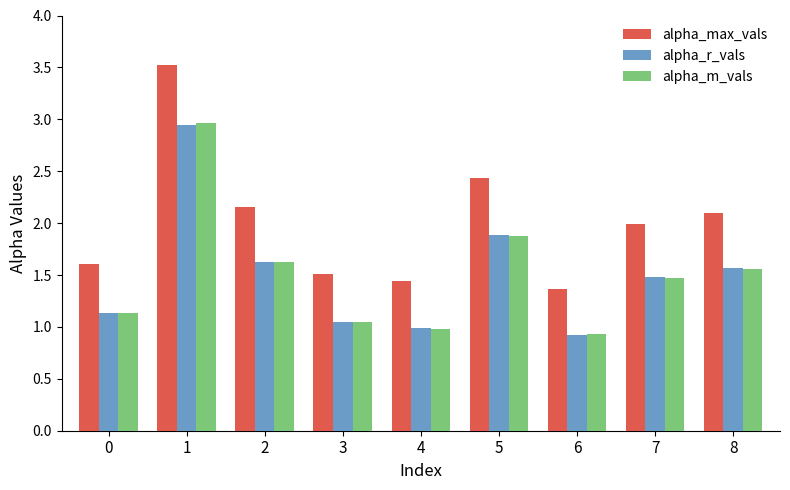

What is the minimum value for alpha_r_vals?

0.9